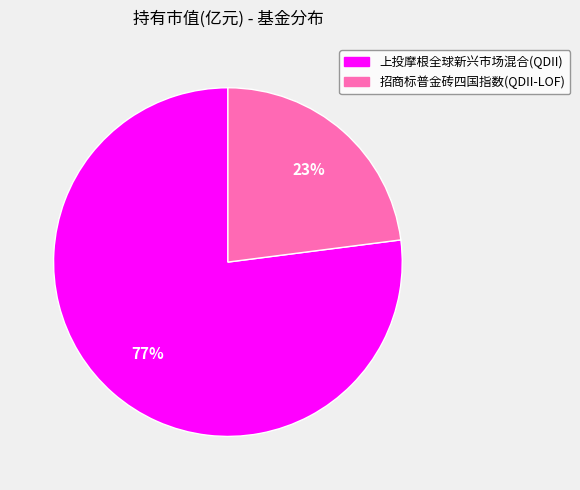

What percentage is the 招商标普金砖四国指数(QDII-LOF) slice, to the nearest percent?

23%